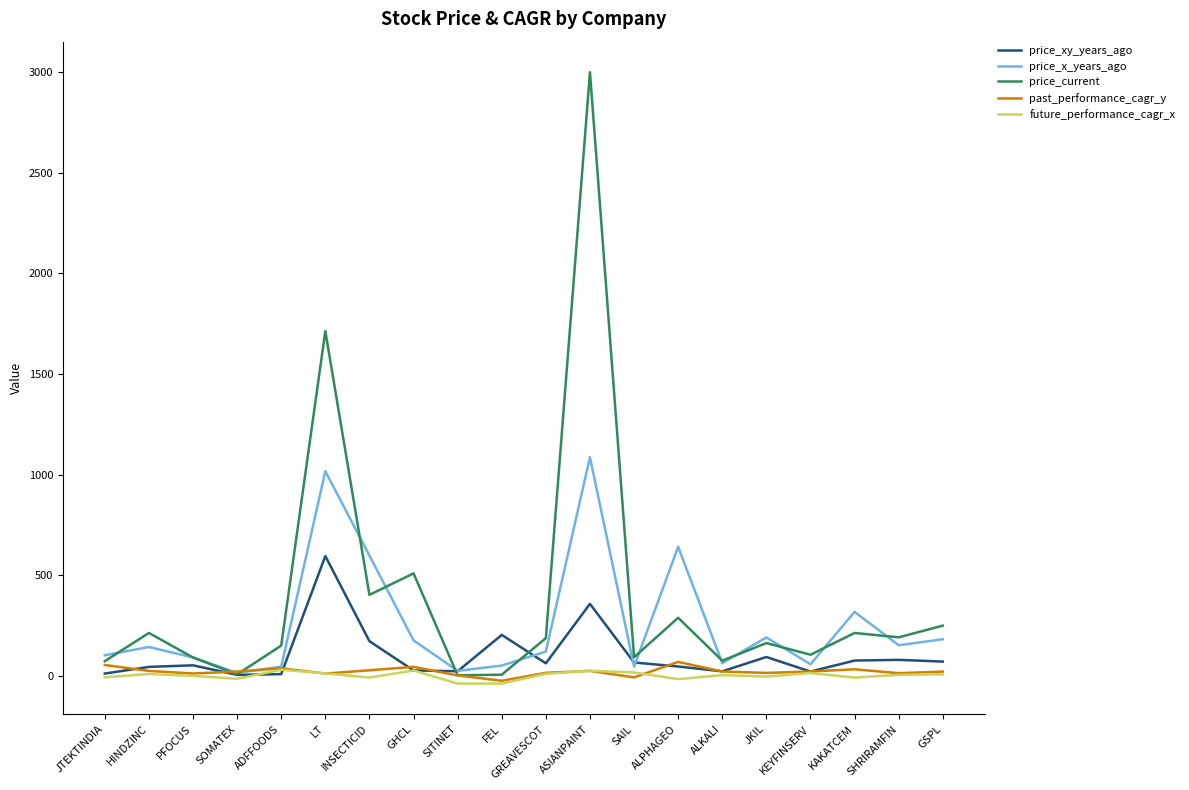

What is the sum of all price_xy_years_ago values?

2040.3